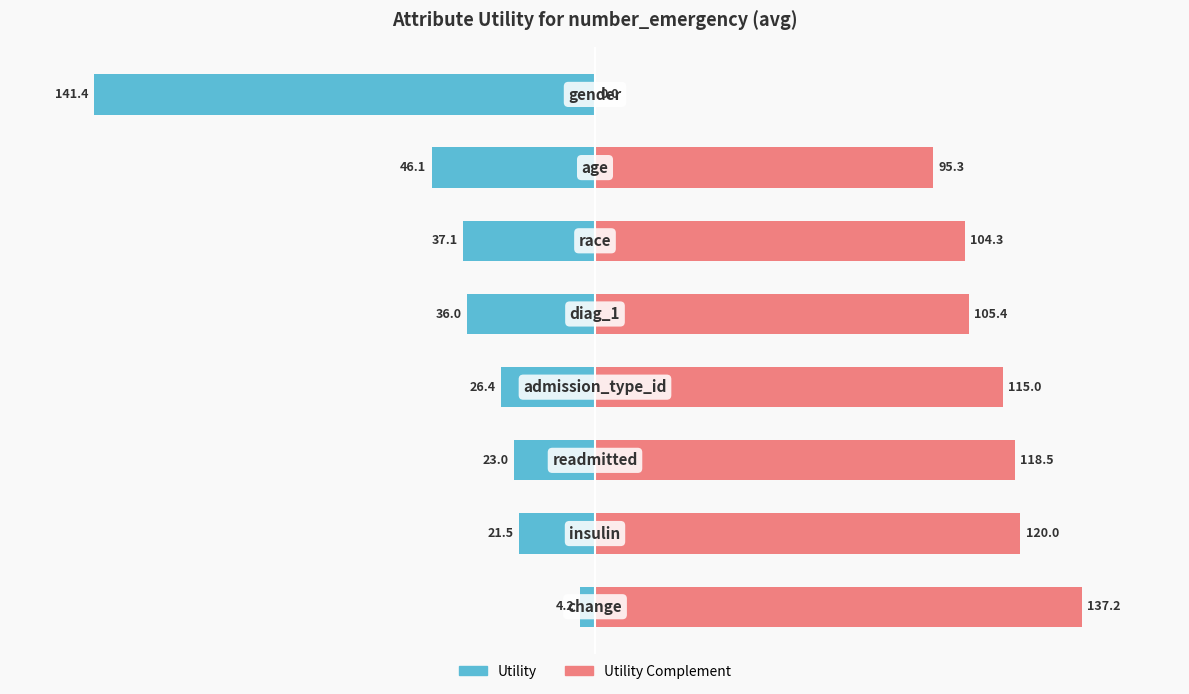

Which has a higher value, 3 or 4?

4